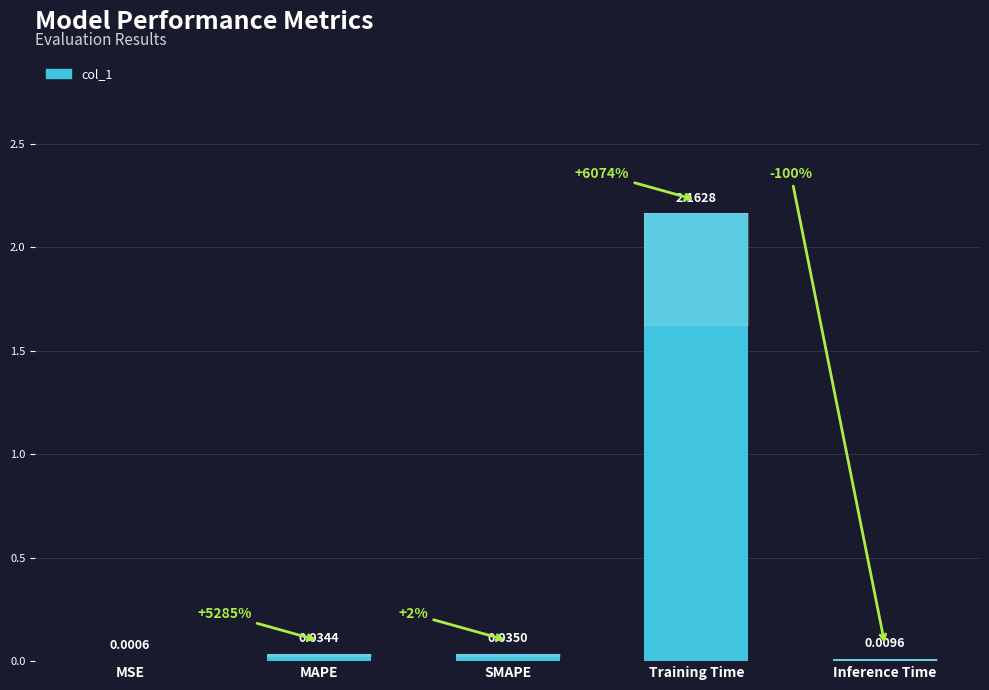

What is the change in value from MAPE to Training Time?

+2.1